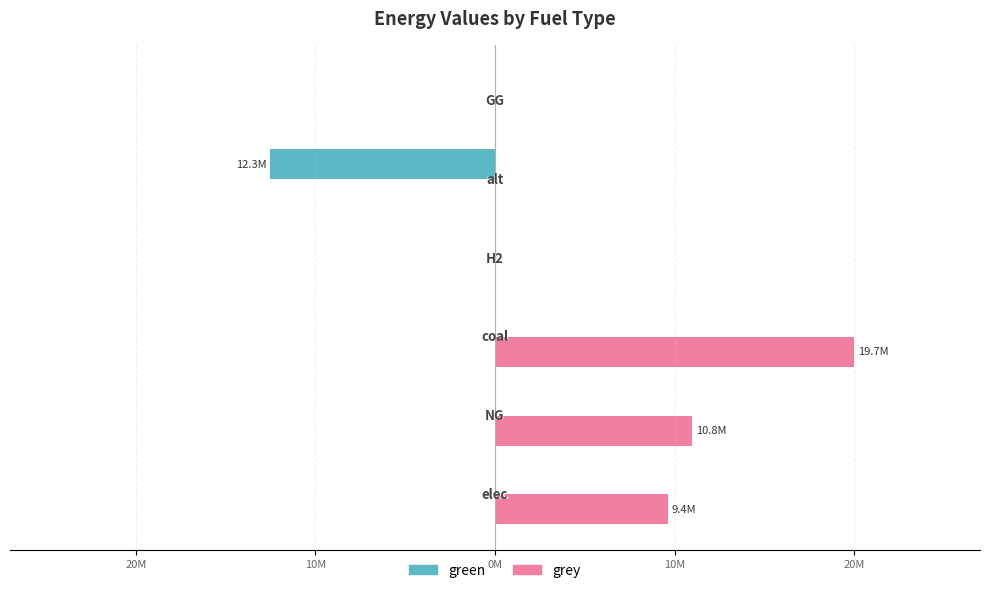

What is the difference between the maximum and minimum values in the green series?

12300541.6